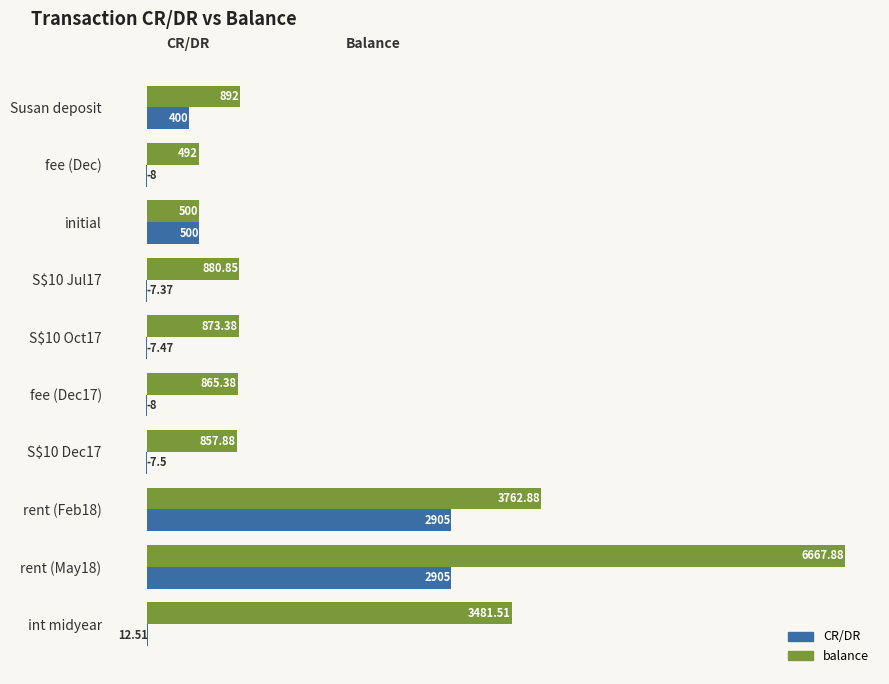

At which label is balance closest to 3579?

int midyear